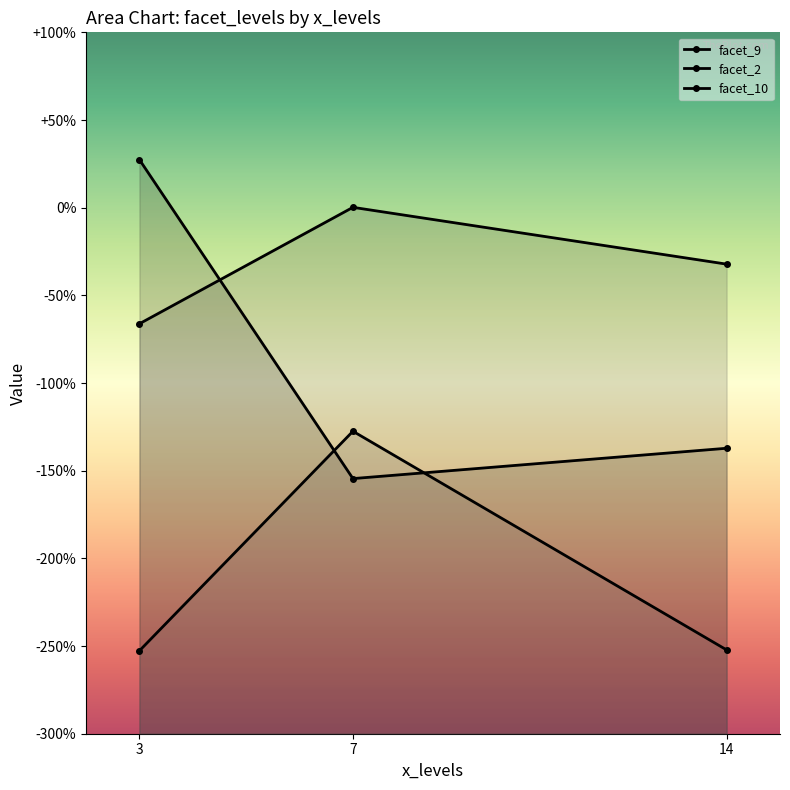

Rank the series by their average value, from highest to lowest.

facet_2, facet_9, facet_10